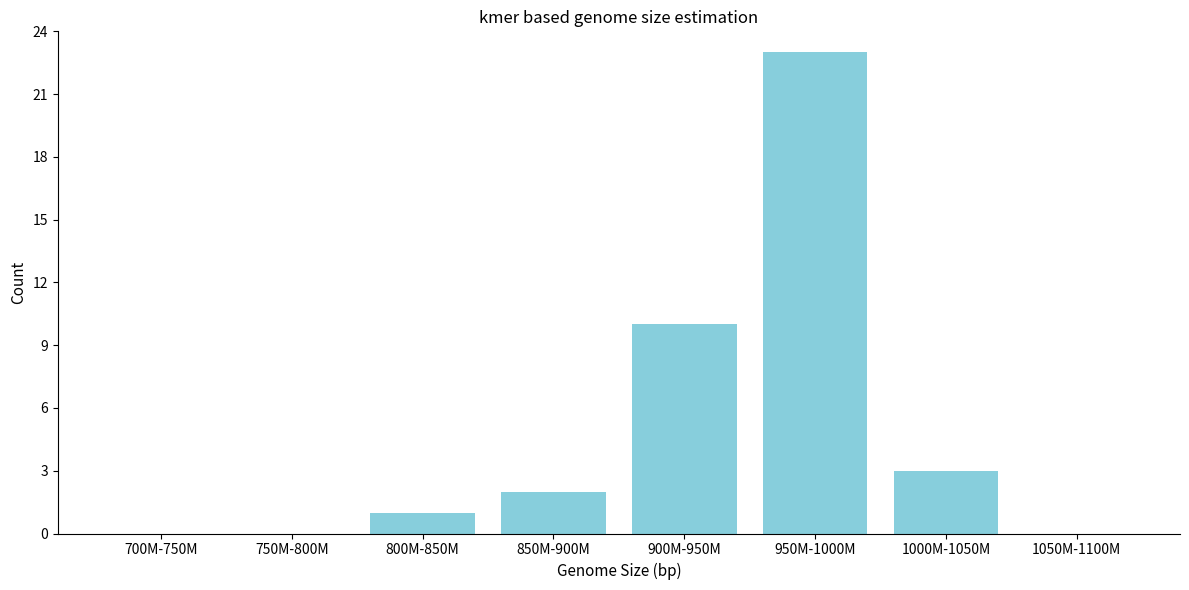

Reading right to left, extract all data points from this chart.

1050M-1100M=0	1000M-1050M=3	950M-1000M=23	900M-950M=10	850M-900M=2	800M-850M=1	750M-800M=0	700M-750M=0